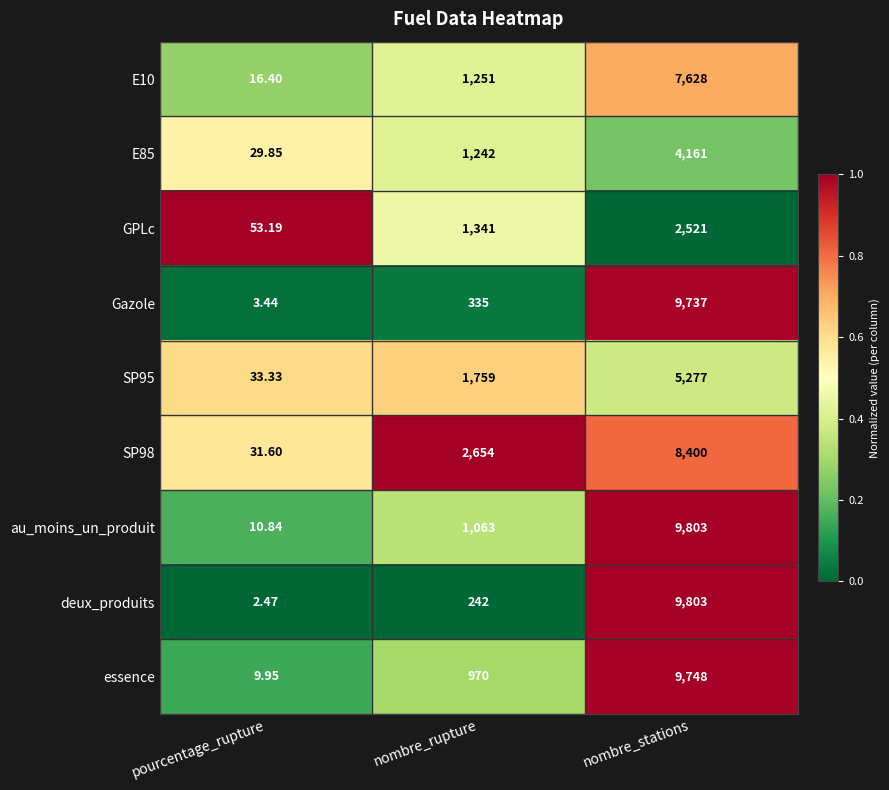

Which series changed the most between pourcentage_rupture and nombre_rupture?

SP98